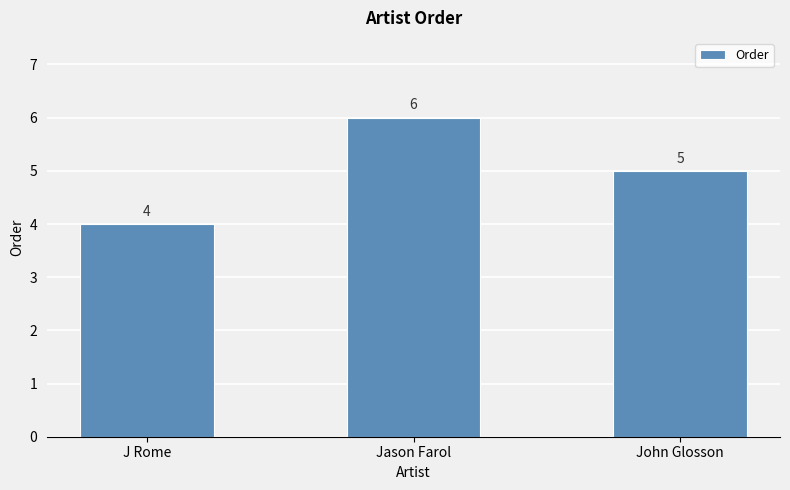

Rank the categories by value from lowest to highest.

J Rome, John Glosson, Jason Farol